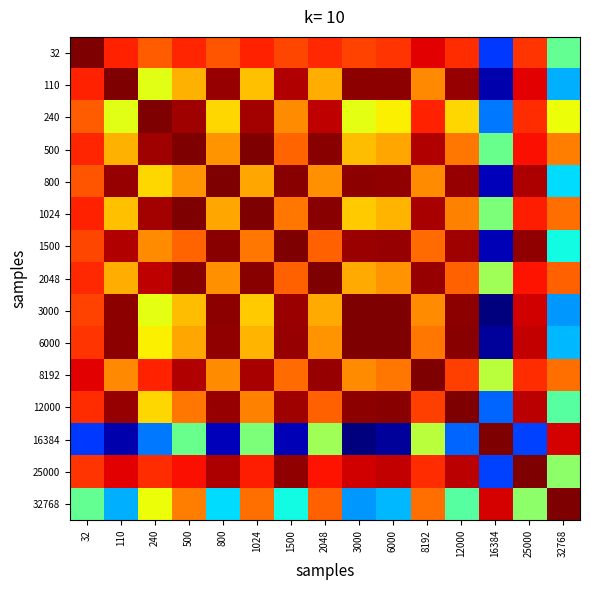

At how many categories does at least one series exceed 0?

15